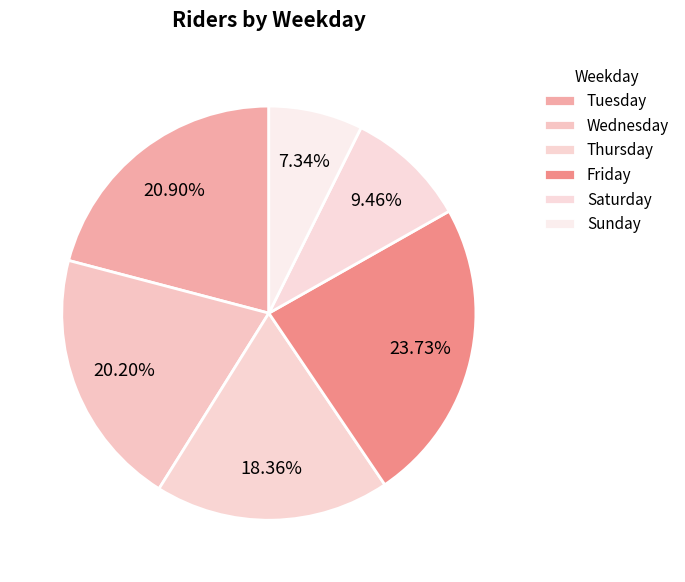

To the nearest percent, what percentage of the pie is Sunday?

7%